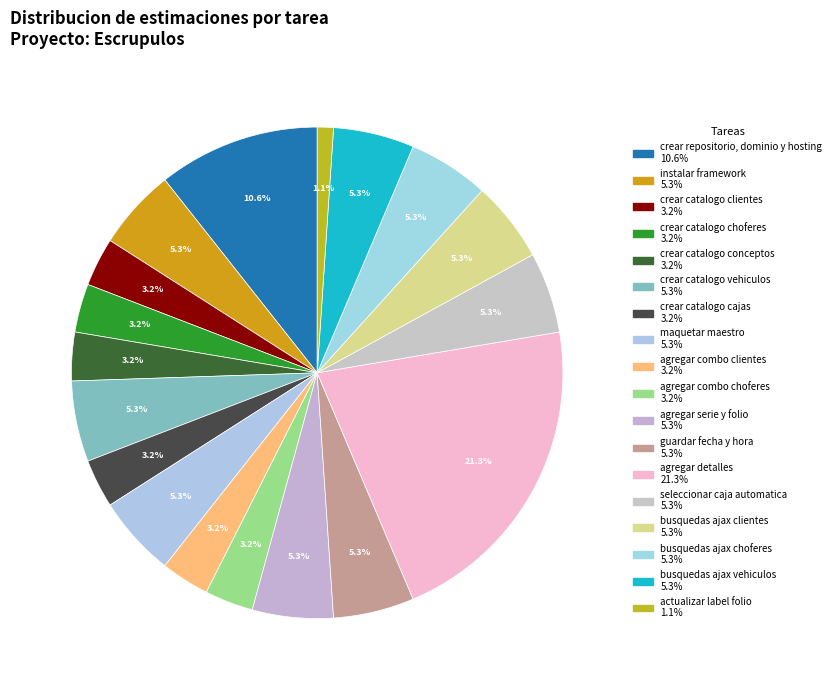

To the nearest percent, what is the difference between the agregar combo choferes and instalar framework slice percentages?

2%